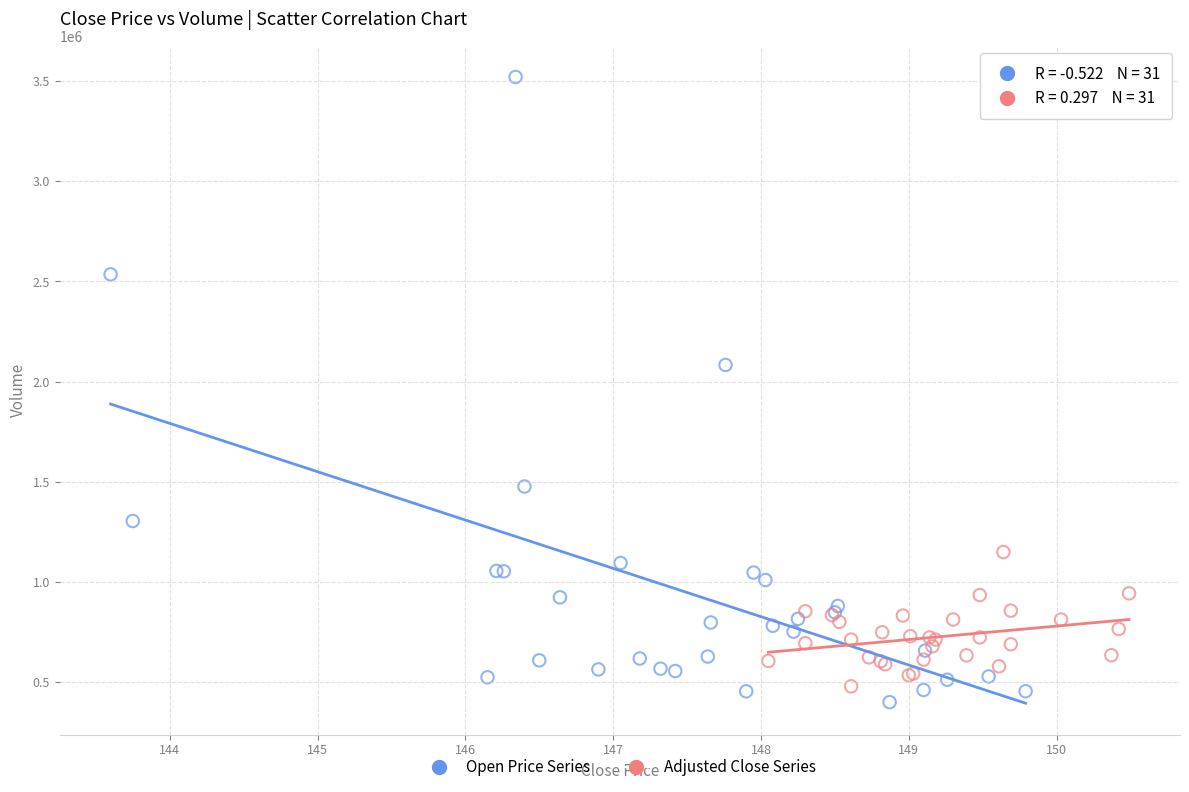

Which series reaches the maximum Y coordinate?

Open Price Series